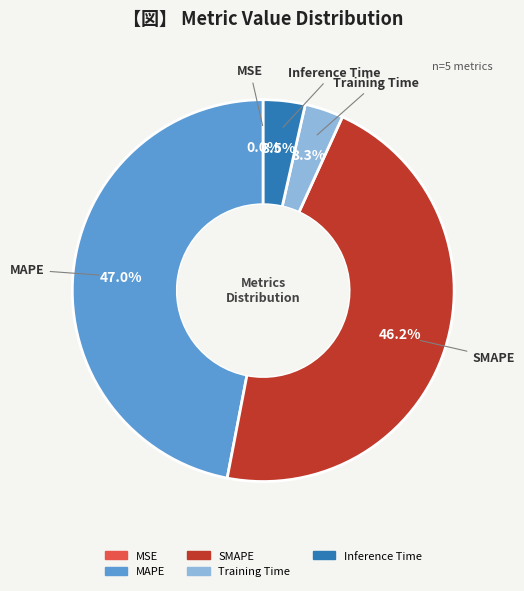

Does SMAPE account for over 50% of the chart?

No